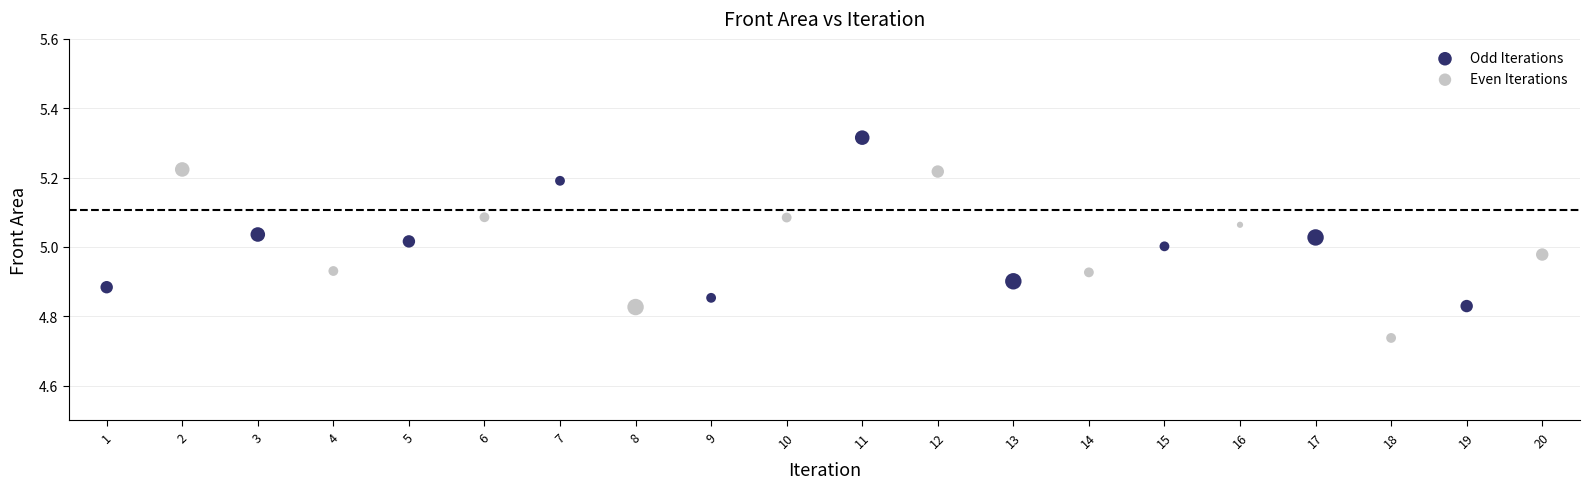

Which series reaches the minimum Y coordinate?

Even Iterations